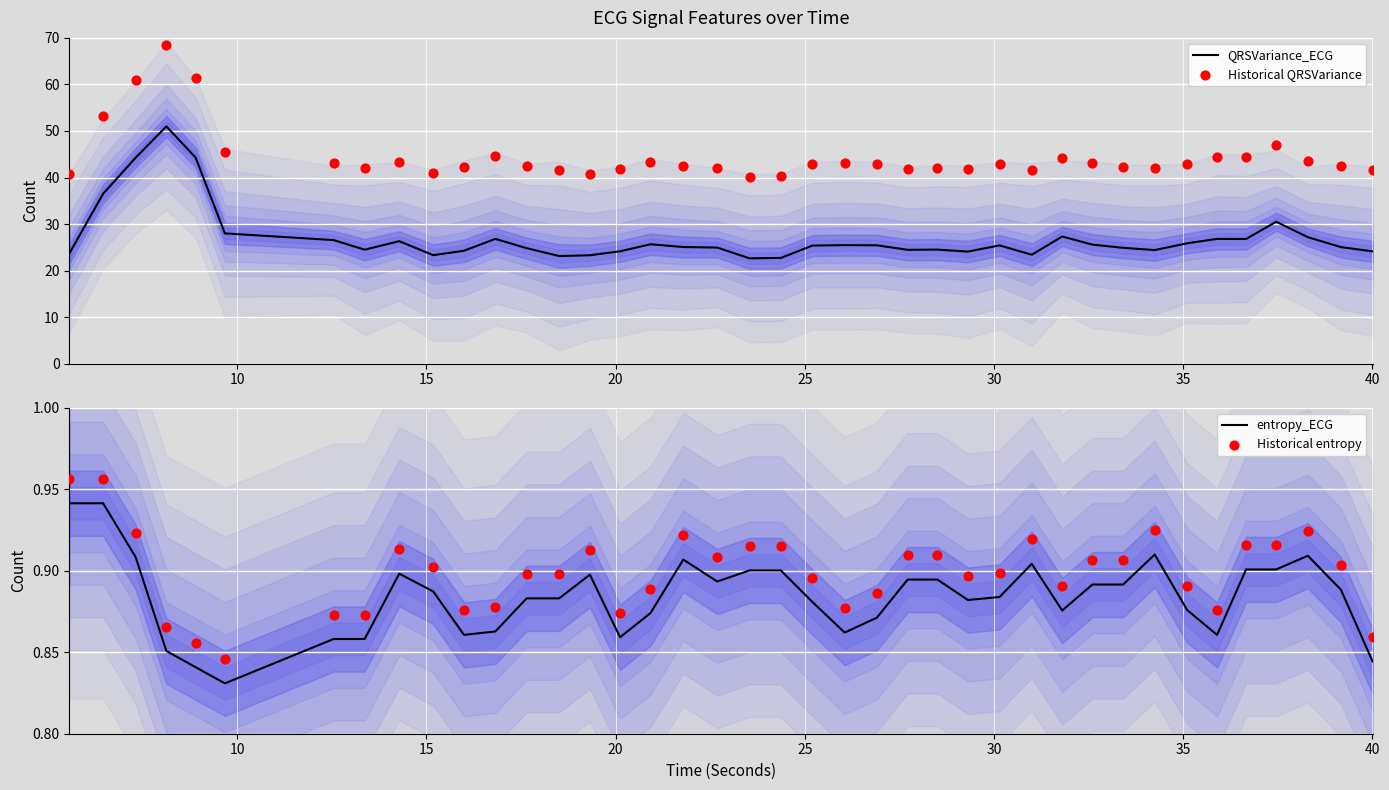

What is the lowest value of the QRSVariance_ECG series?

22.6